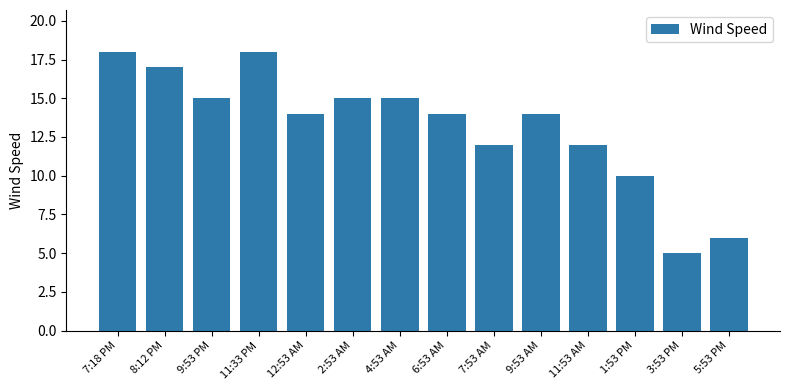

What is the difference between the maximum and minimum values?

13